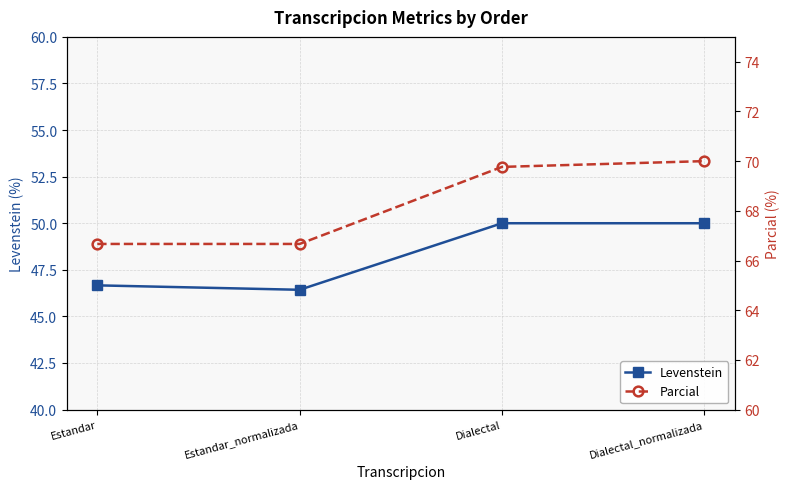

Reading left to right, transcribe all the data shown in this chart.

Levenstein: Estandar=46.7	Estandar_normalizada=46.4	Dialectal=50.0	Dialectal_normalizada=50.0
Parcial: Estandar=66.7	Estandar_normalizada=66.7	Dialectal=69.8	Dialectal_normalizada=70.0